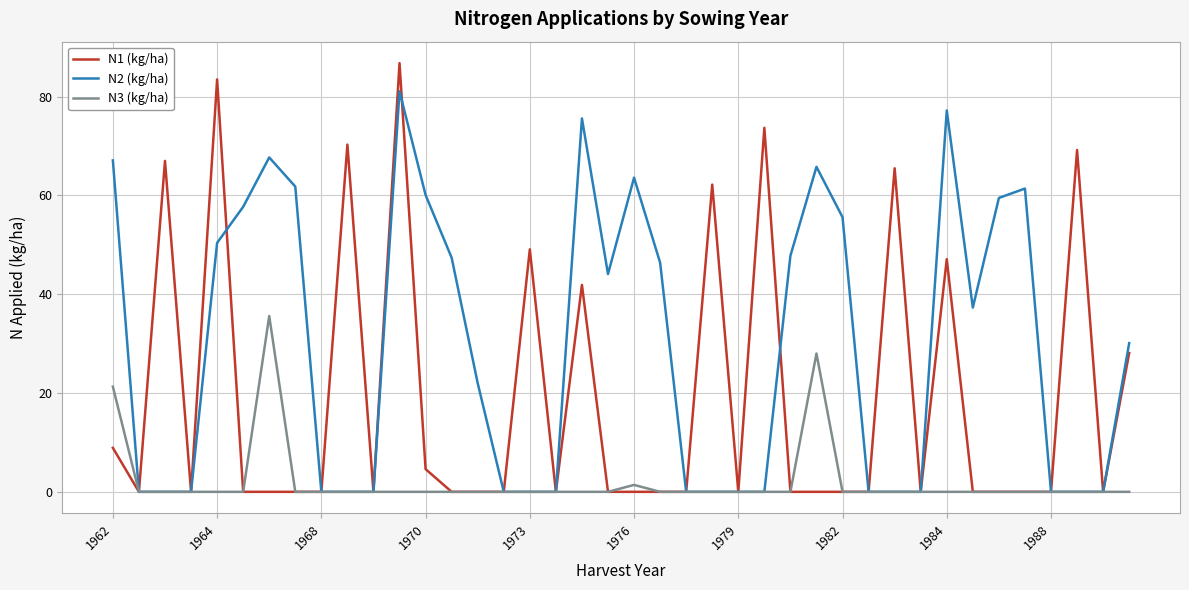

Which series has the widest spread of values?

N1 (kg/ha)